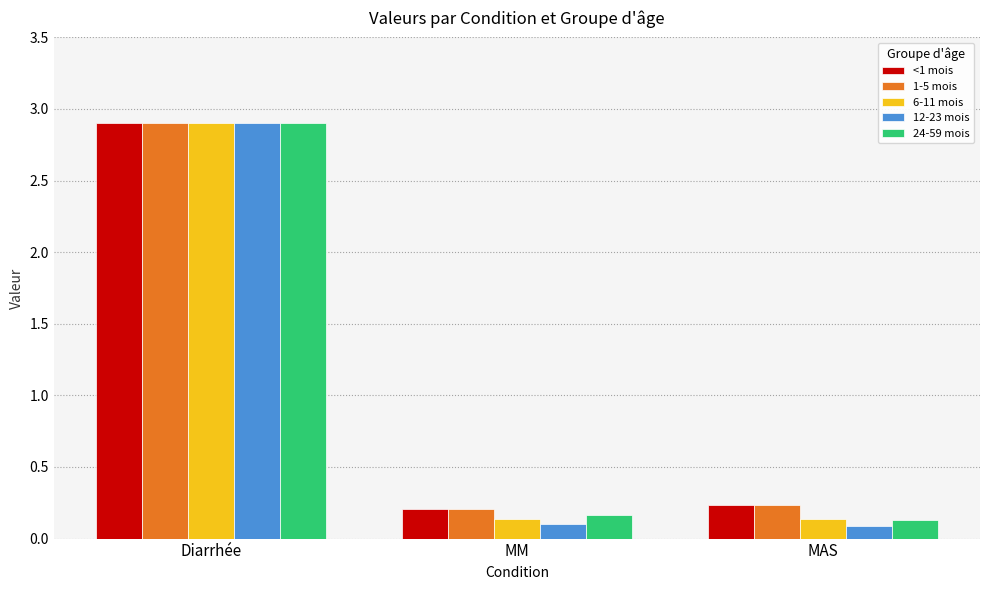

The value of 1-5 mois at MM is 0.2. True or false?

True